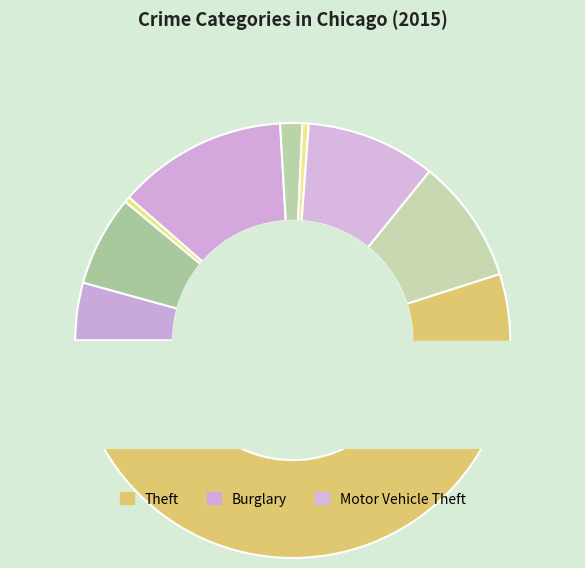

To the nearest percent, what percentage of the pie is Robbery?

9%